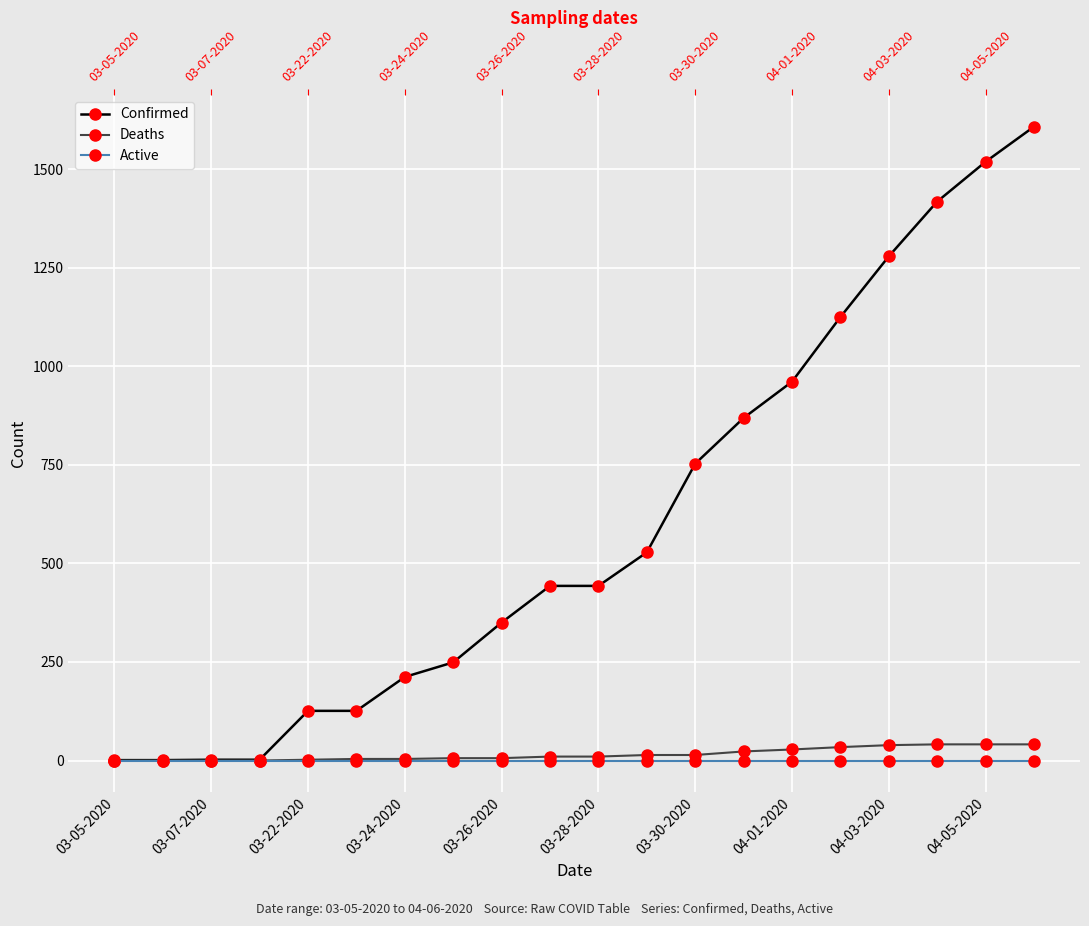

Which series has the largest range (max minus min)?

Confirmed